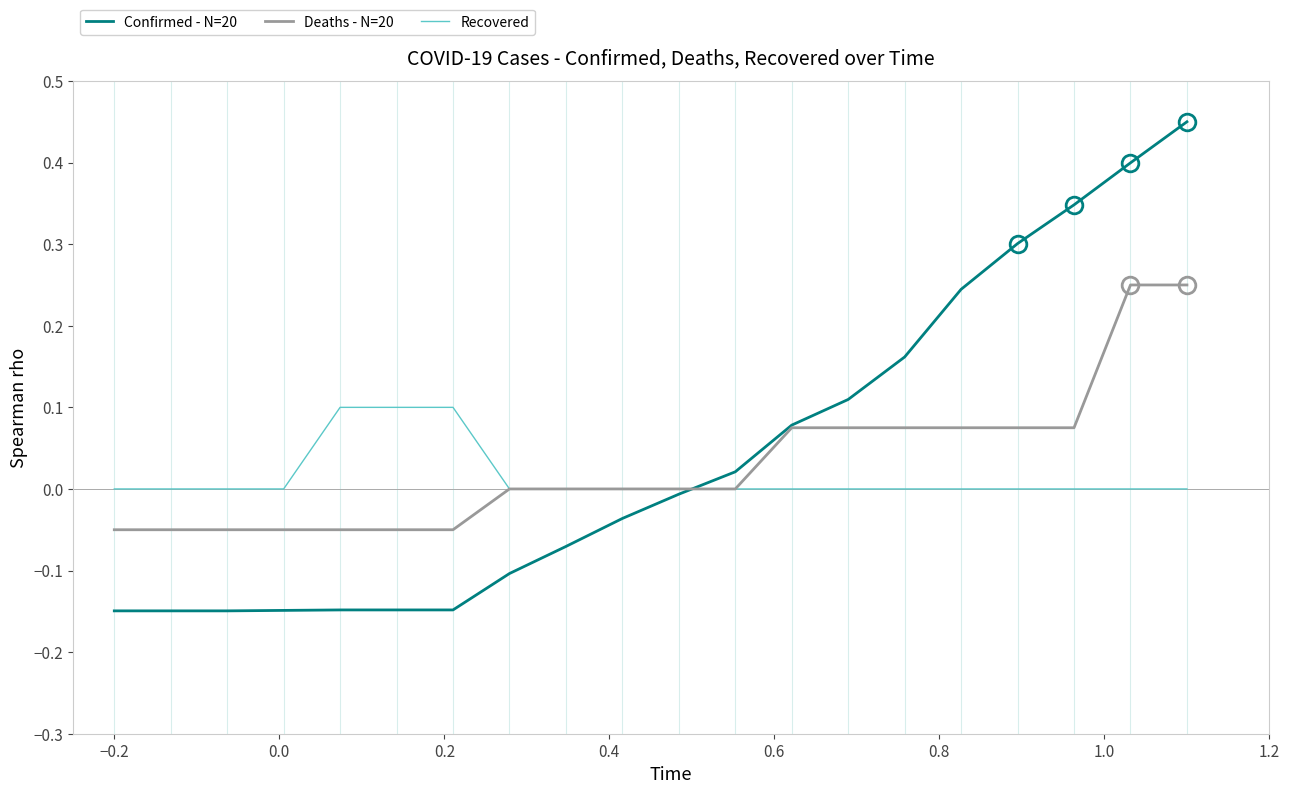

Rank the series by their maximum value, from lowest to highest.

Recovered, Deaths - N=20, Confirmed - N=20